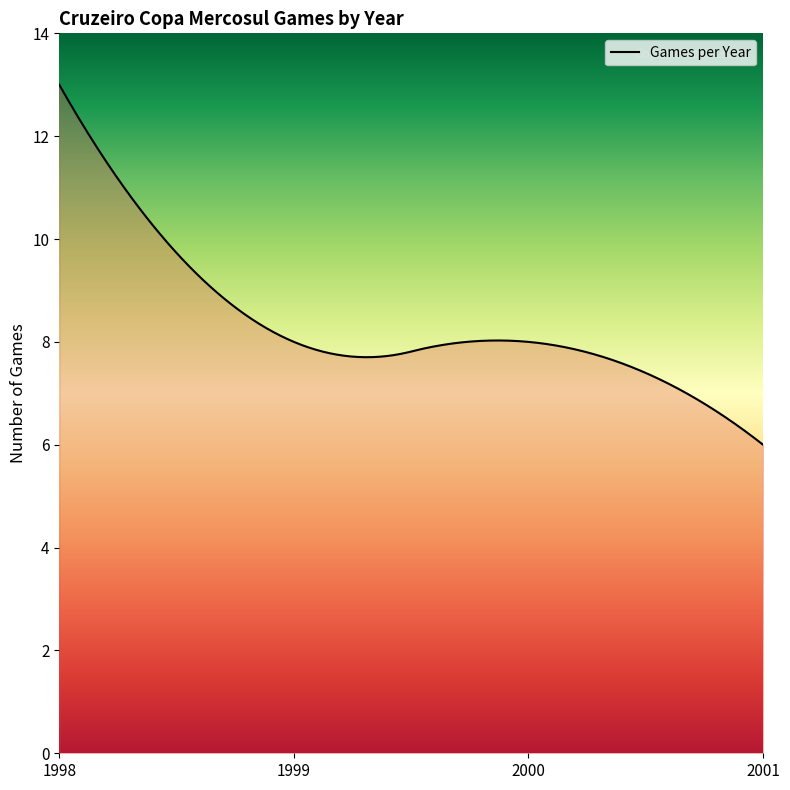

What is the minimum value shown in the chart?

6.0